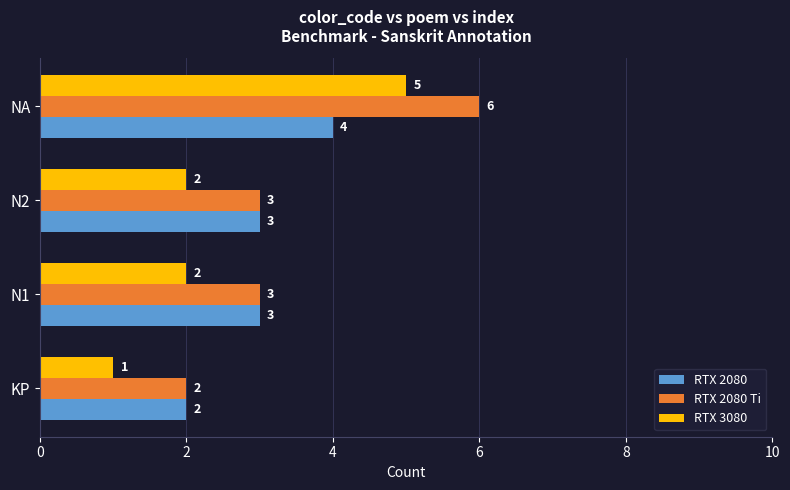

List the series in order of their peak value, highest first.

RTX 2080 Ti, RTX 3080, RTX 2080